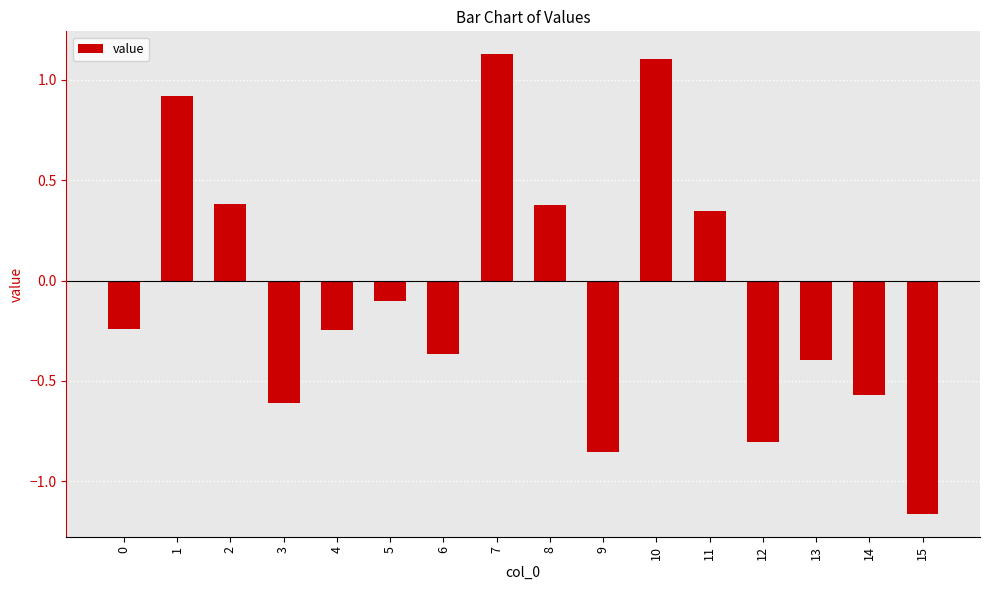

Which category has the lowest value across all series?

15